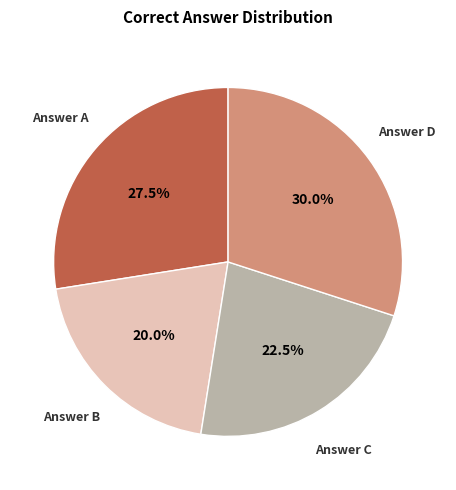

Rank the categories by value from lowest to highest.

Answer B, Answer C, Answer A, Answer D